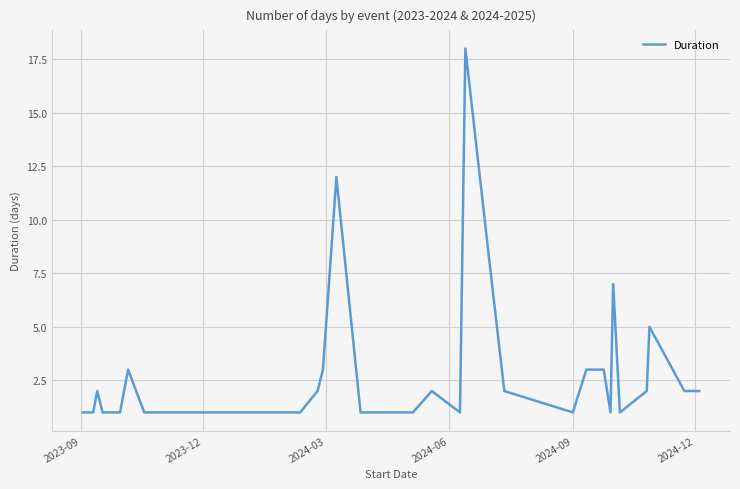

What is the difference between the maximum and minimum values?

17